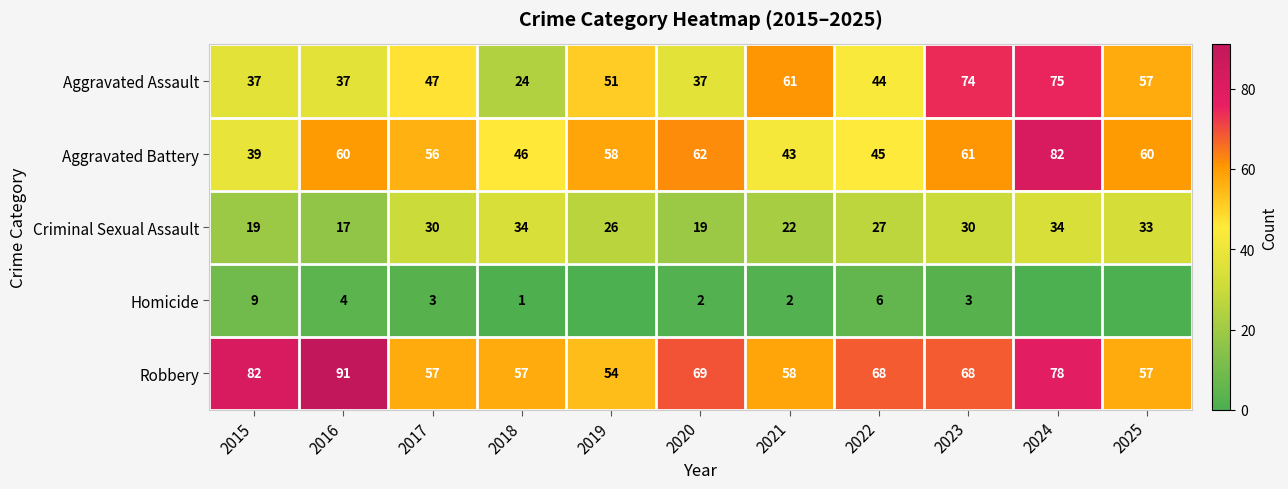

Is the value of Robbery at 2023 greater than the value of Aggravated Assault at 2019?

Yes